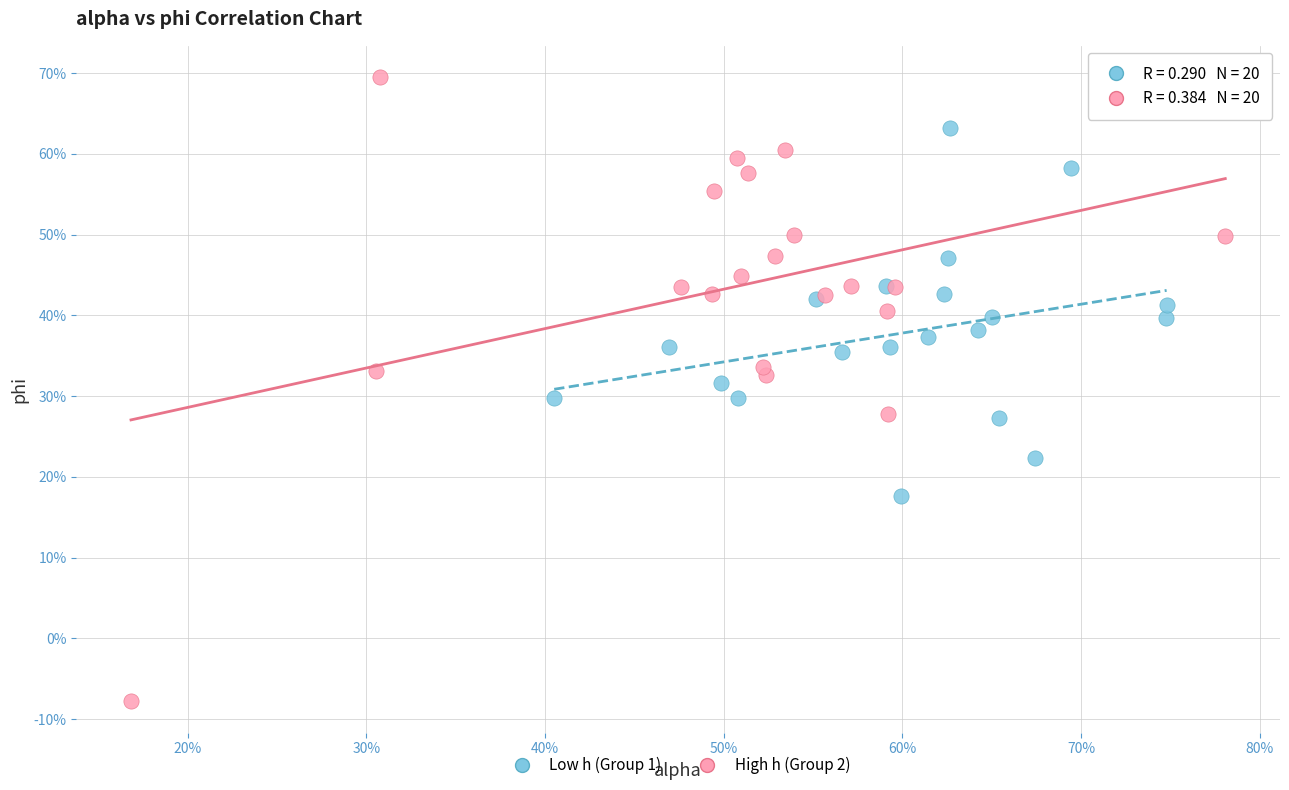

Which series reaches the maximum Y coordinate?

High h (Group 2)